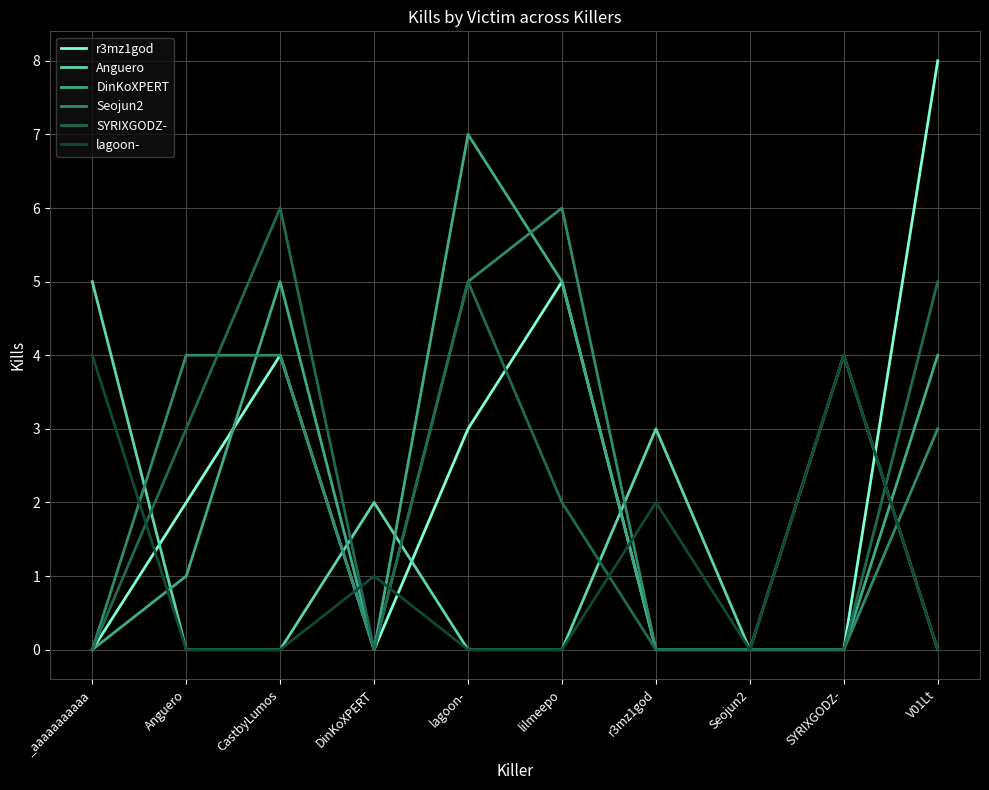

Where does the SYRIXGODZ- series first go above 2?

Anguero